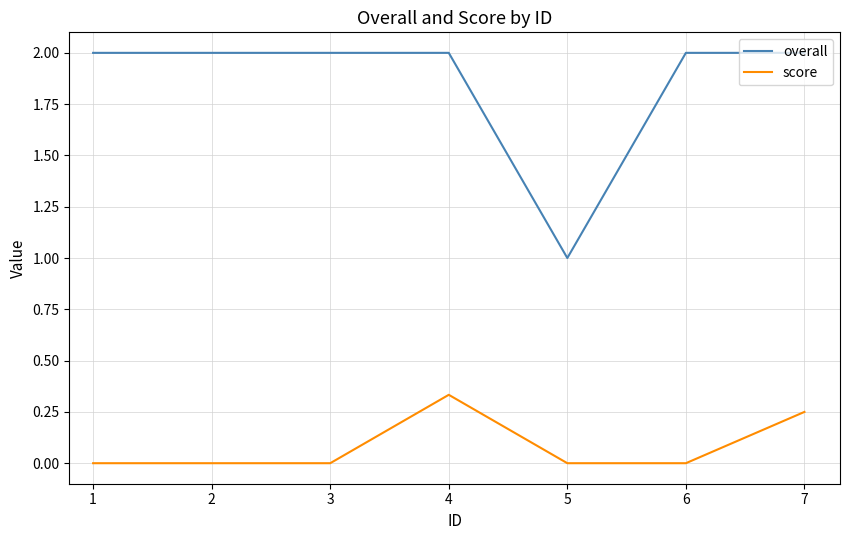

Which series has the largest total across all categories?

overall